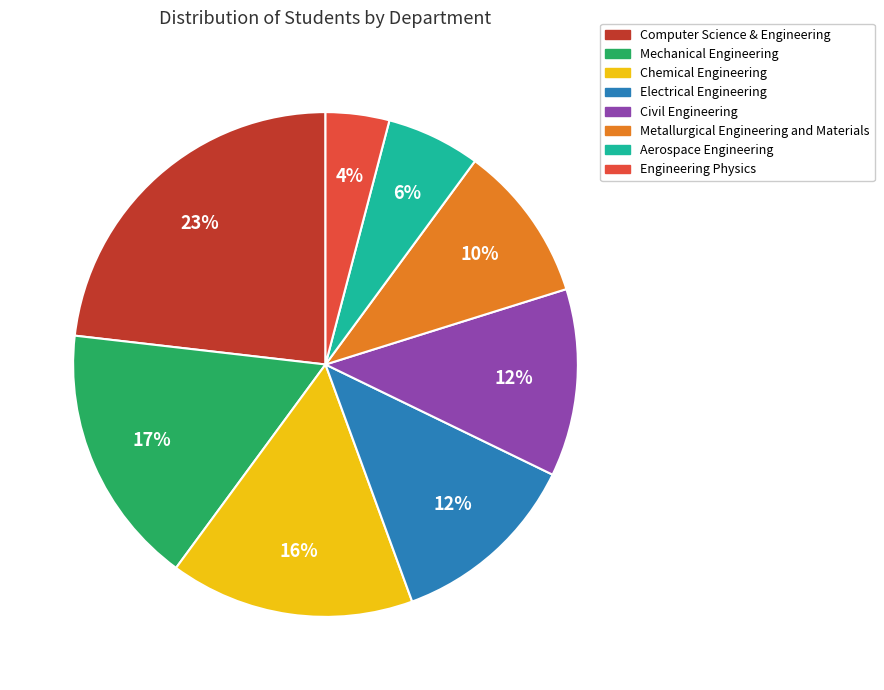

Which category has the biggest portion of the pie?

Computer Science & Engineering